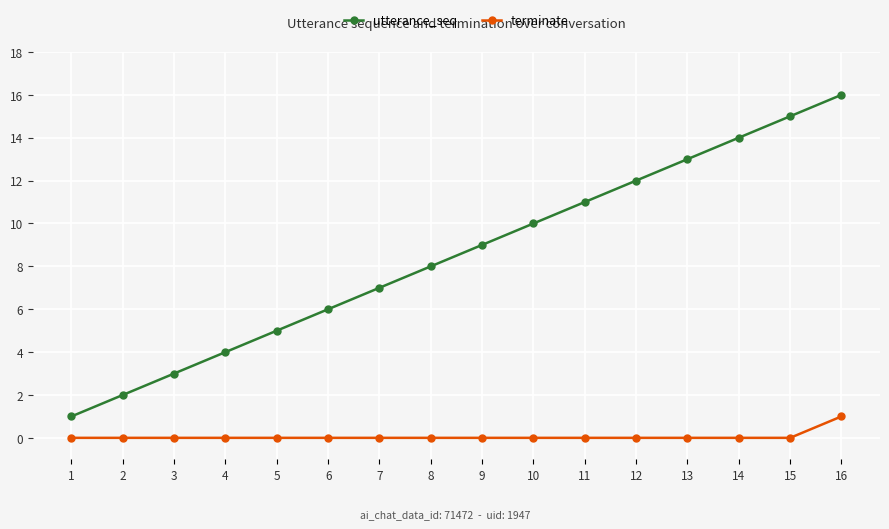

Which series changed the most between 1 and 14?

utterance_seq